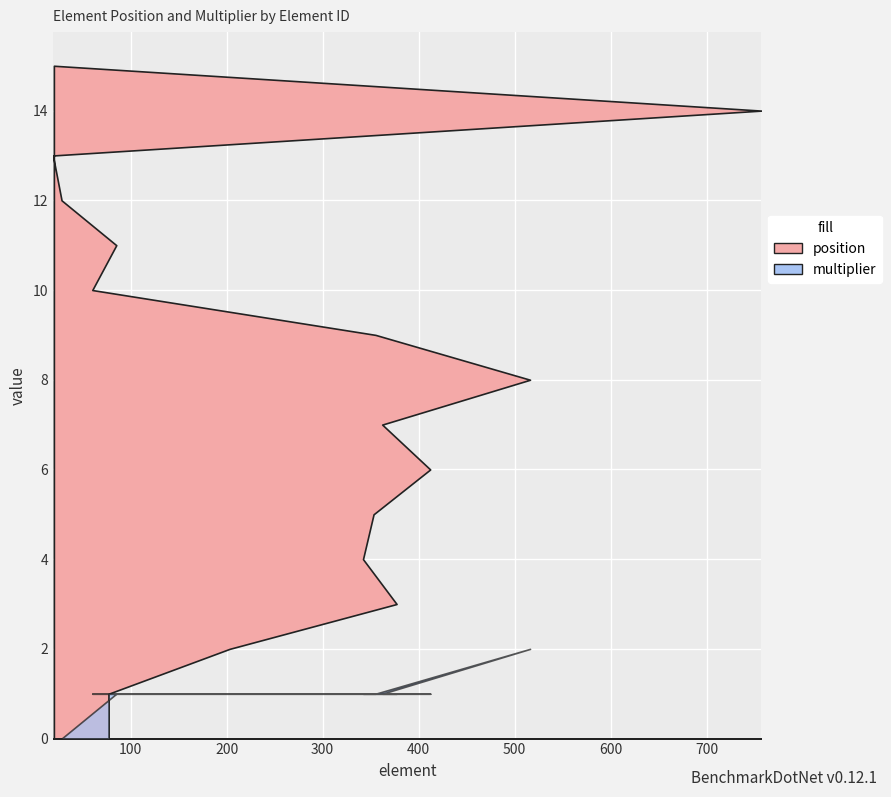

Rank the series by their average value, from highest to lowest.

position, multiplier